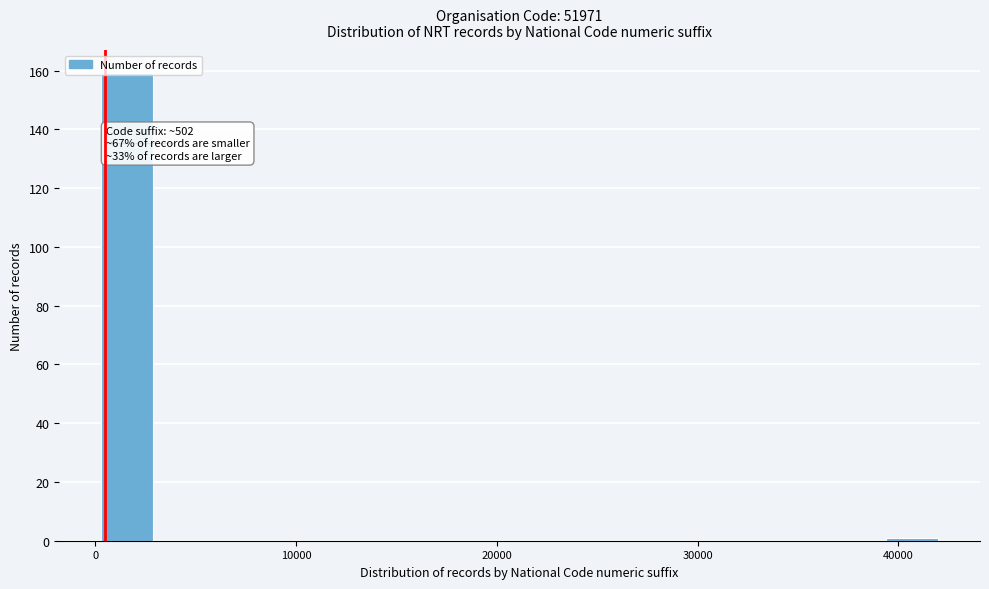

Read against the x-axis, roughly where is the centre of the tallest bar?

2000